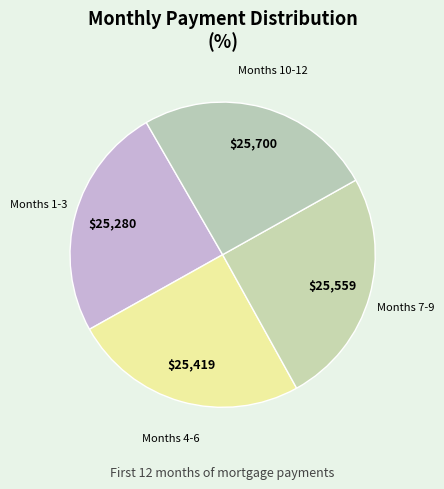

How many segments does this pie chart have?

4